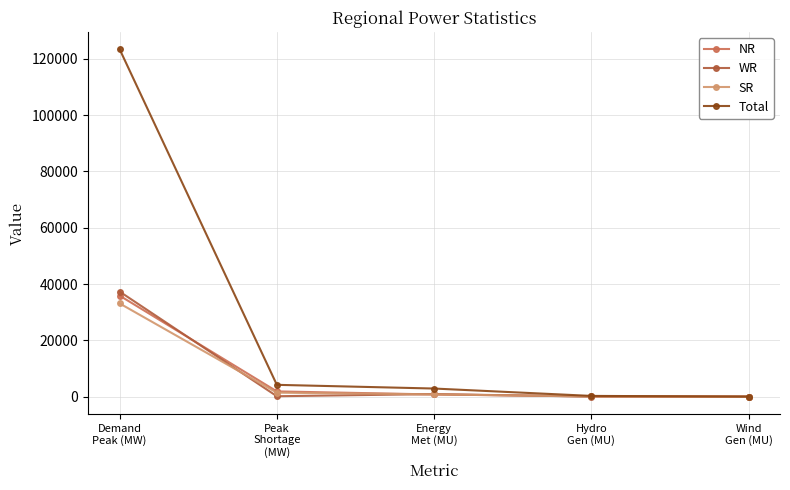

What is the maximum value shown in the chart?

123388